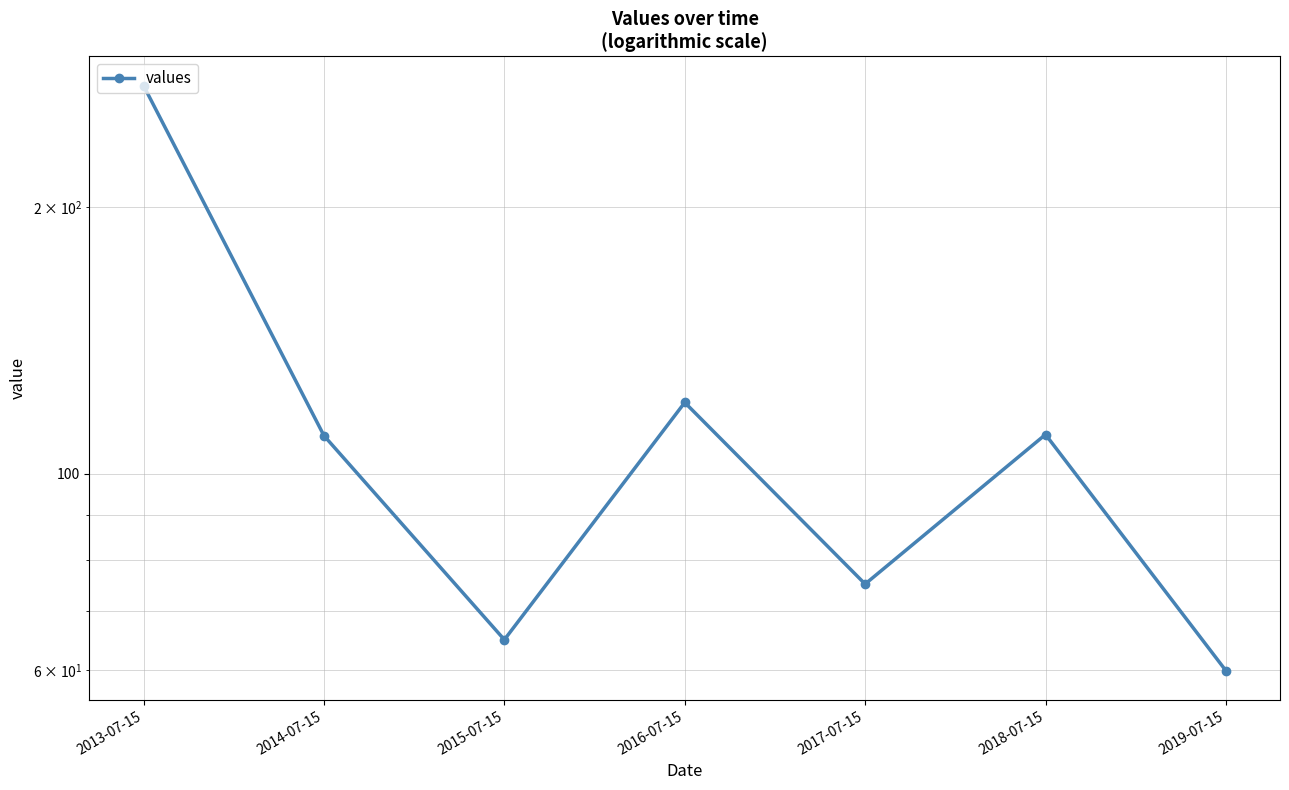

What is the average value?

116.6